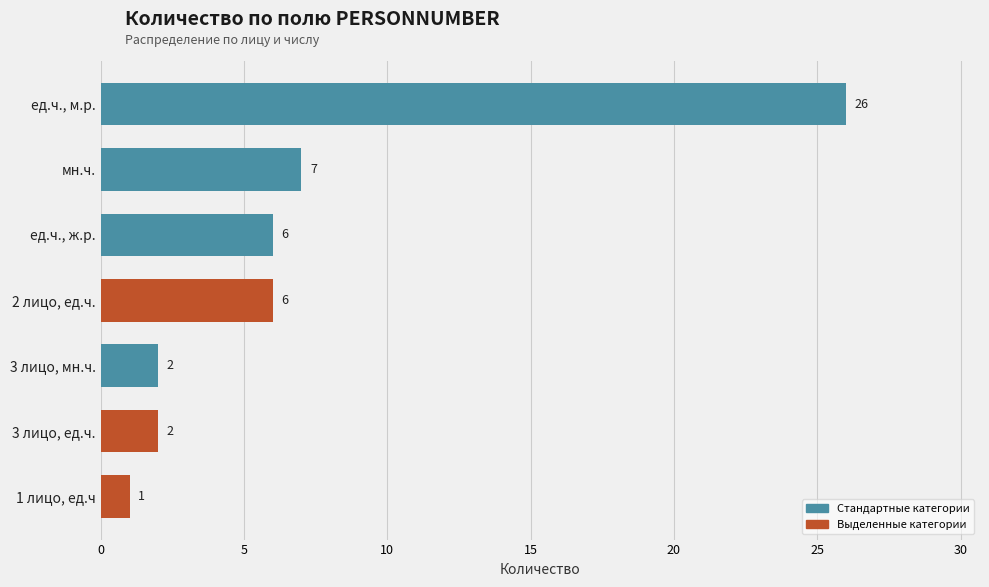

True or false: the data shows 6 at ед.ч., ж.р..

True